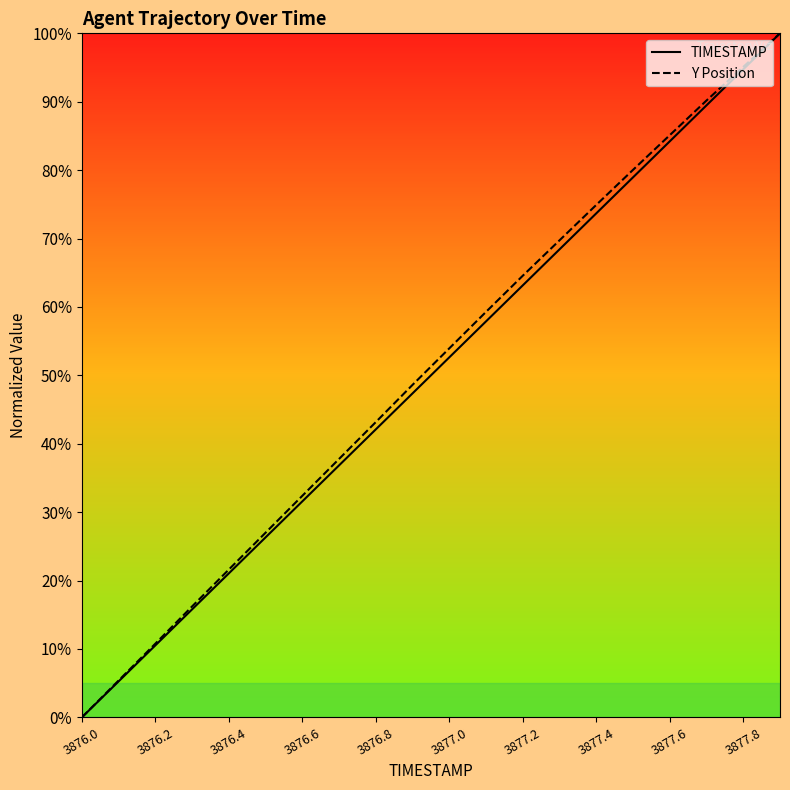

What is the maximum value for TIMESTAMP?

100.0